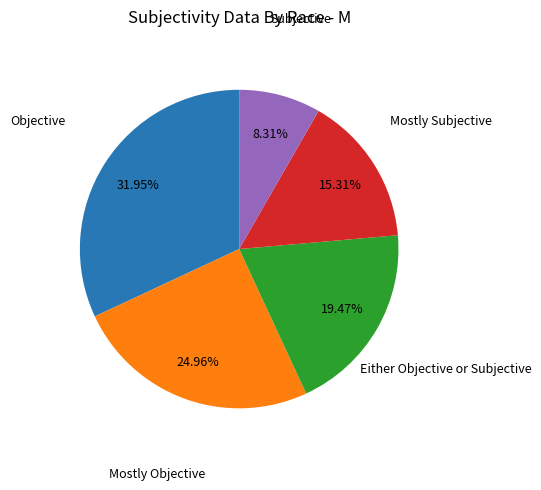

Count the number of slices in the pie.

5